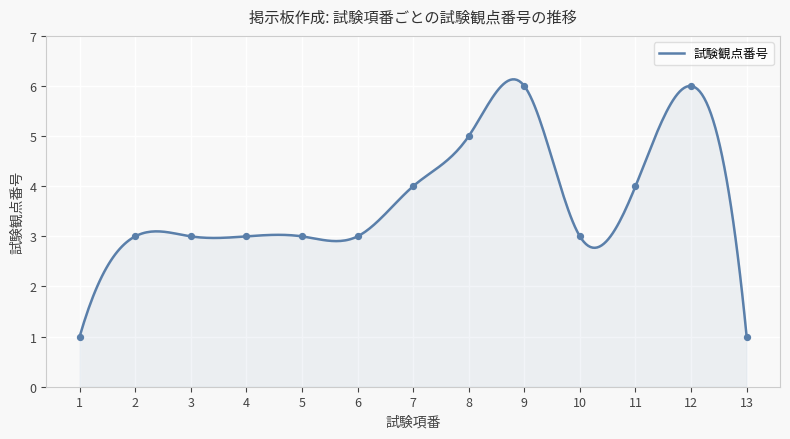

Approximately how many times larger is the value at 8 compared to 12?

0.8